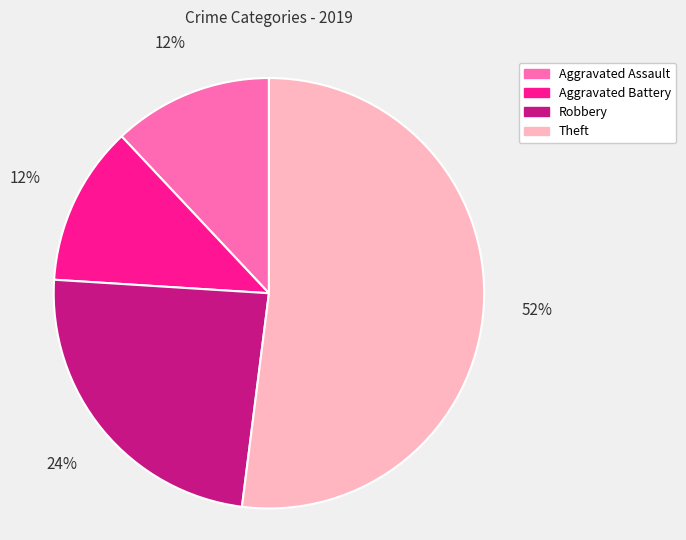

What is the ratio of the value at Robbery to the value at Theft?

0.5